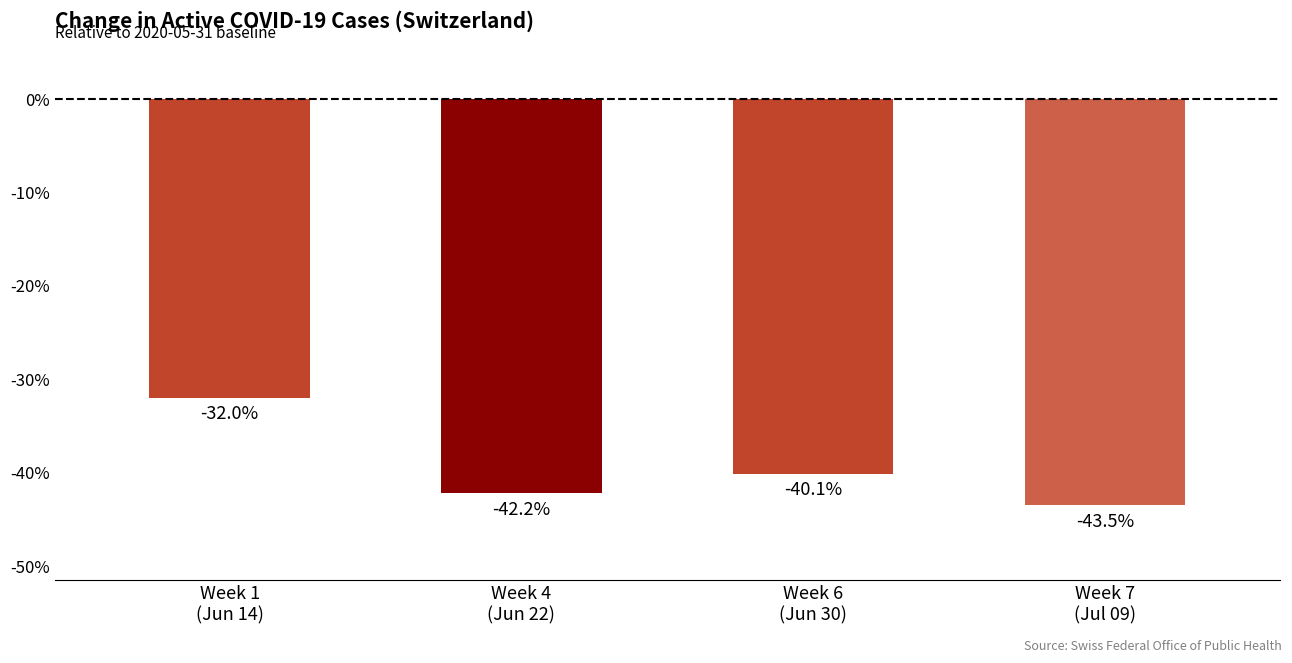

Does the chart contain stacked bars?

No